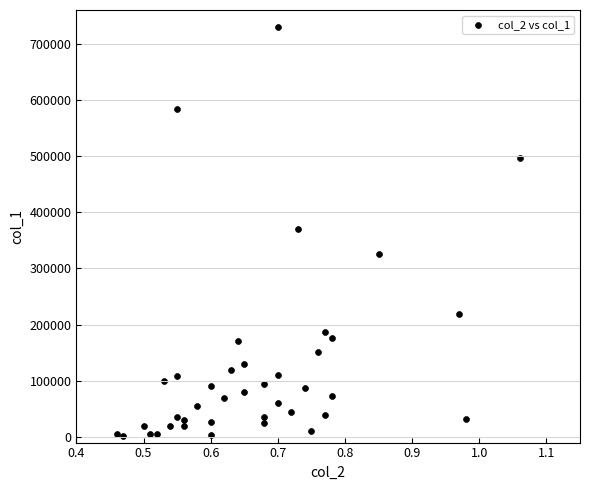

What is the range of Y values (max minus min)?

727000